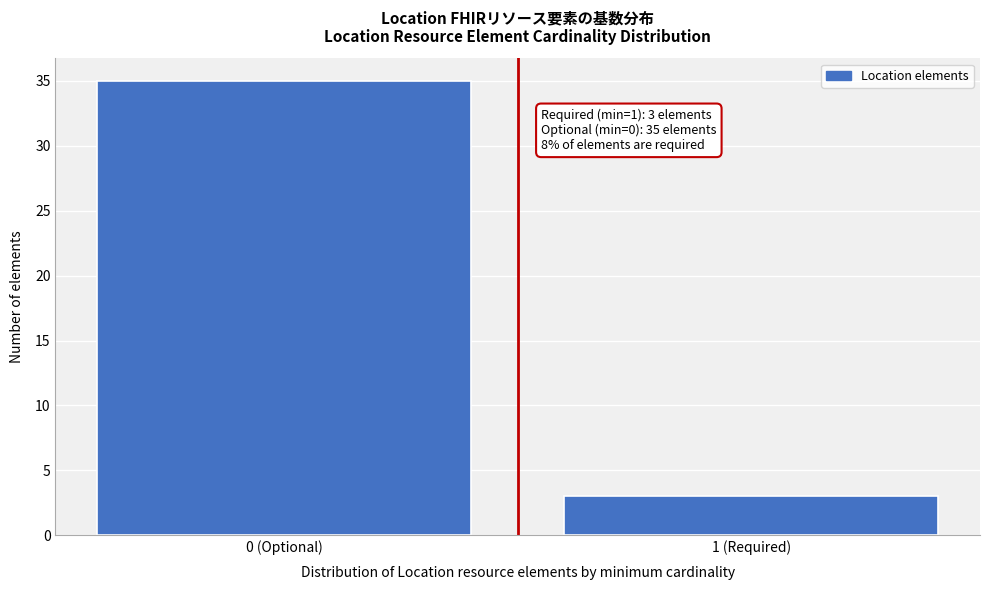

Reading left to right, list all the values displayed in this chart.

0 (Optional)=35	1 (Required)=3